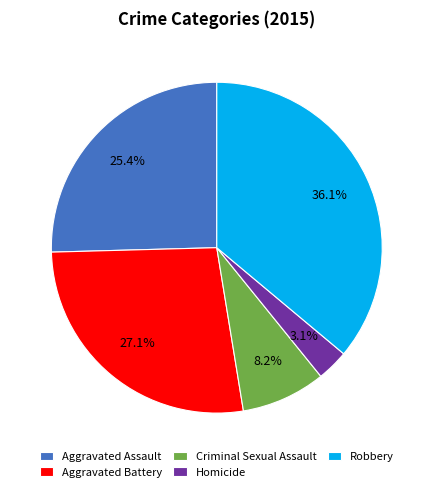

To the nearest percent, what portion does Homicide represent?

3%